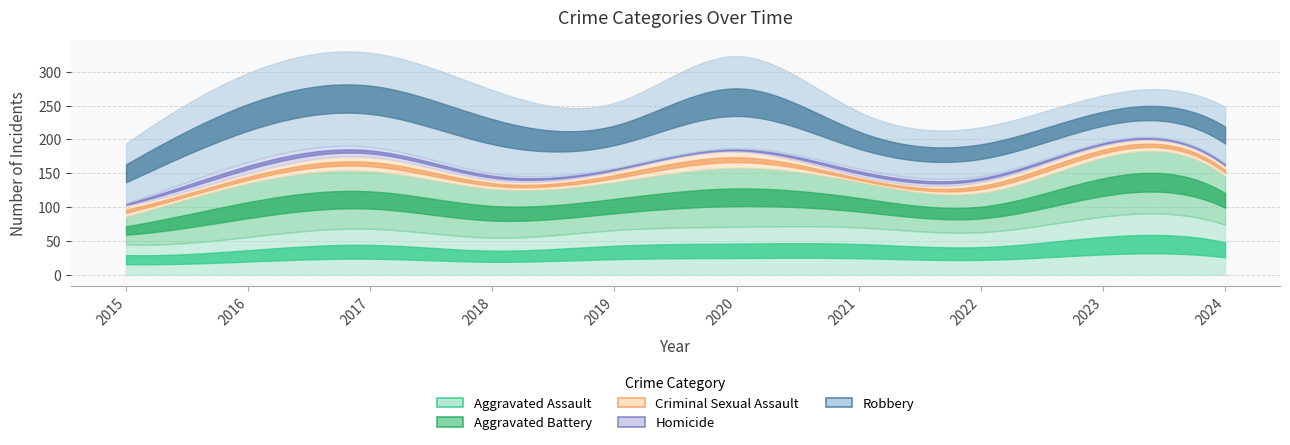

At which category is the sum across all series the highest?

2017